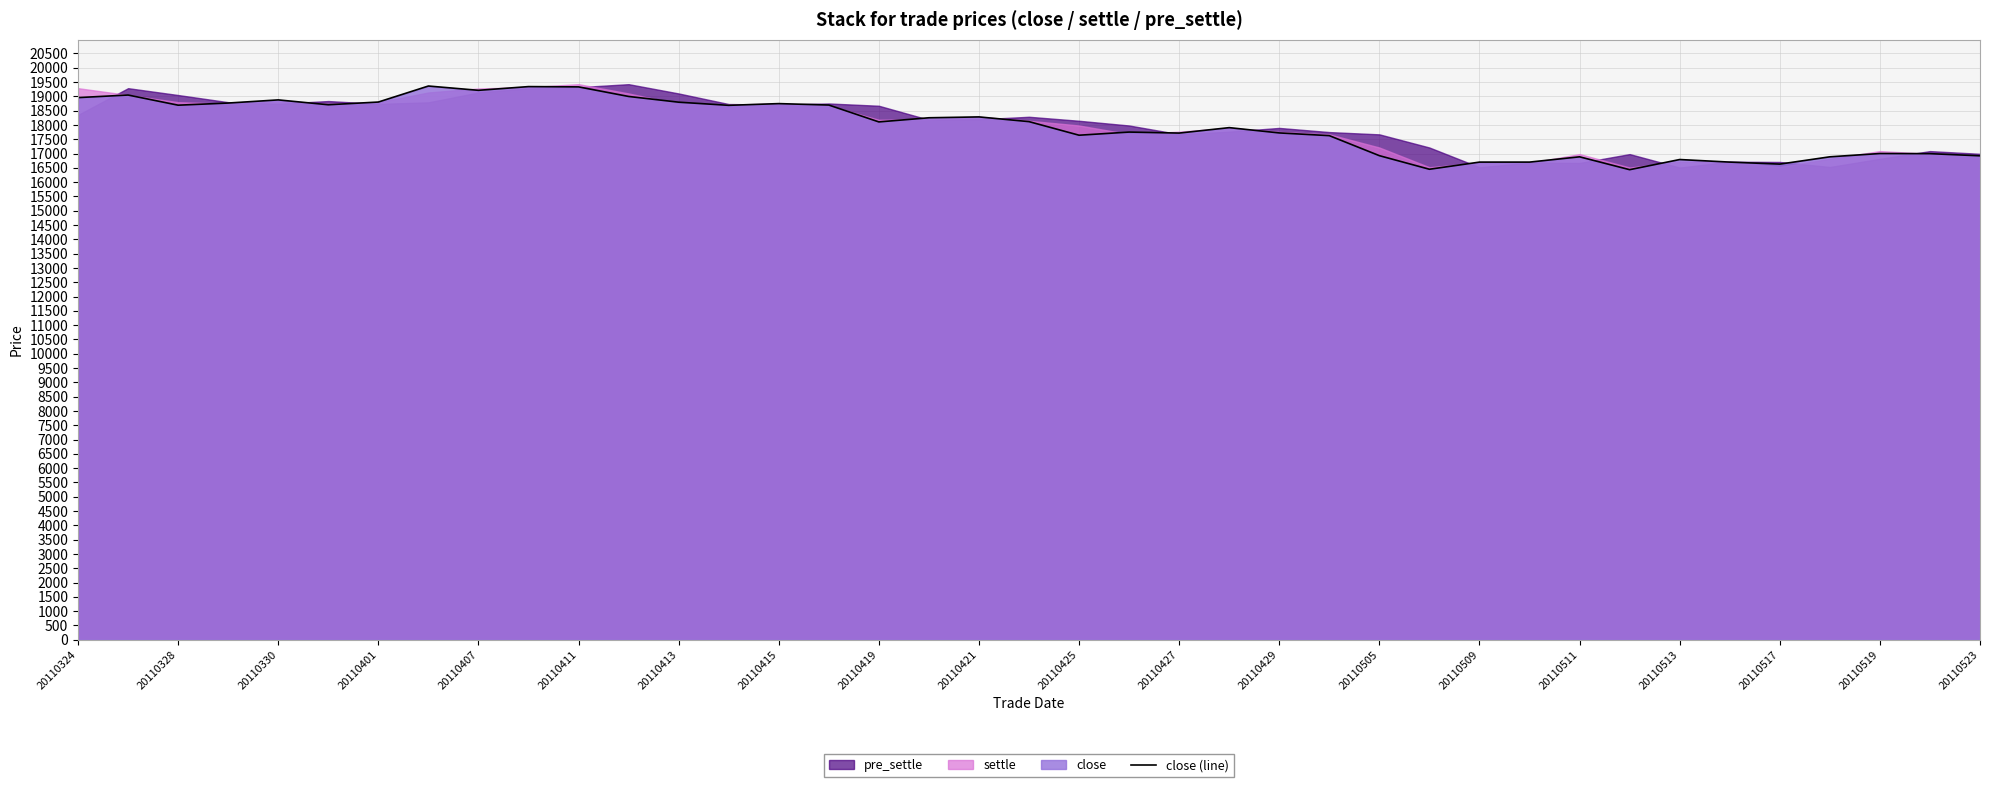

How many values are below 18105?

19